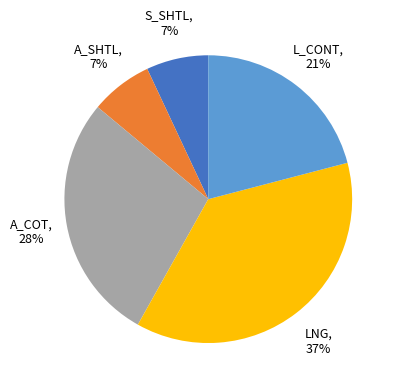

How many slices are in this pie chart?

5